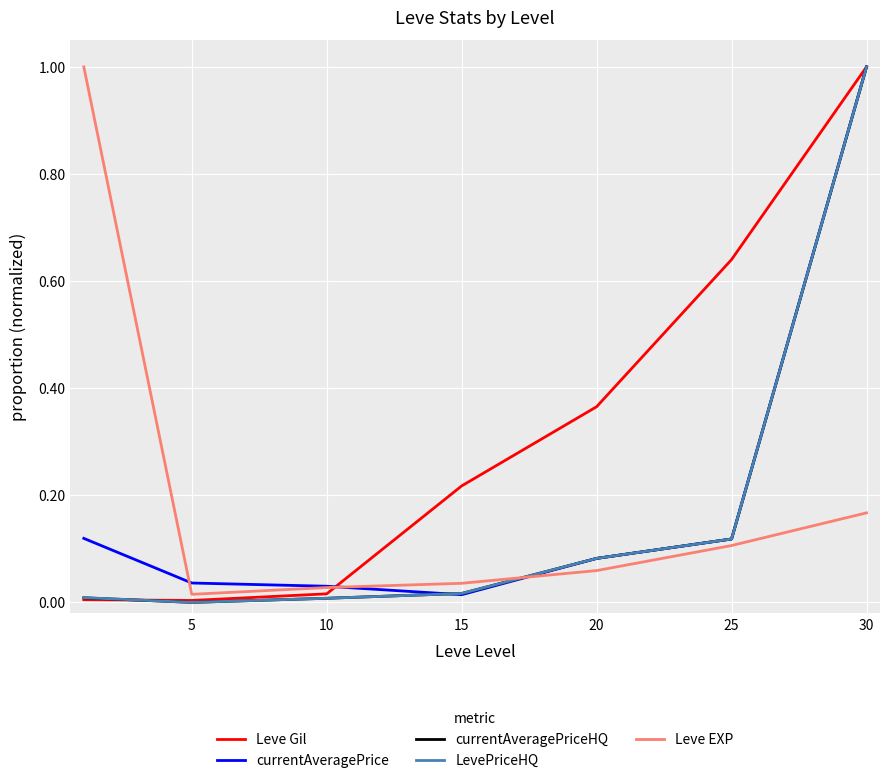

How many times do Leve Gil and Leve EXP cross each other?

1